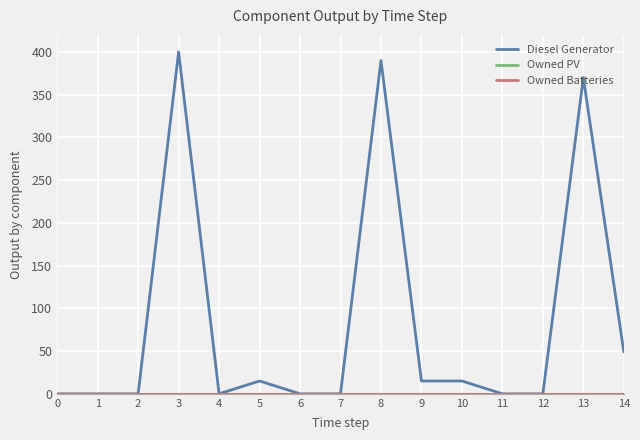

Which series has the largest total across all categories?

Diesel Generator